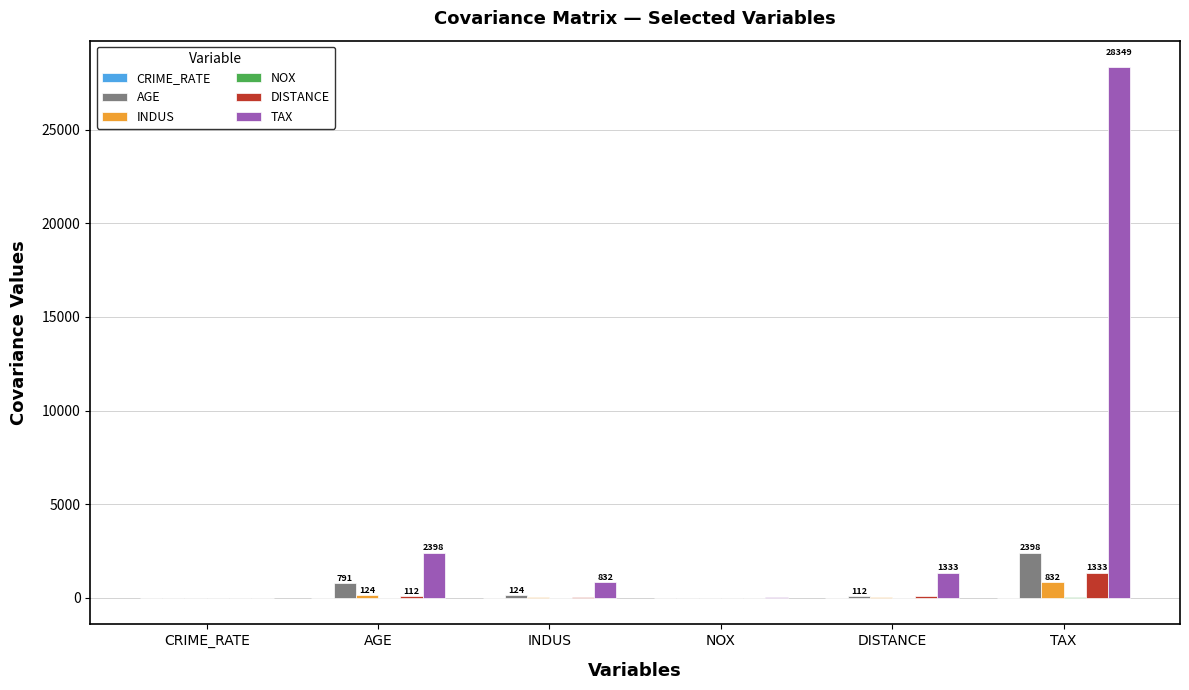

At which label does INDUS reach its peak?

TAX